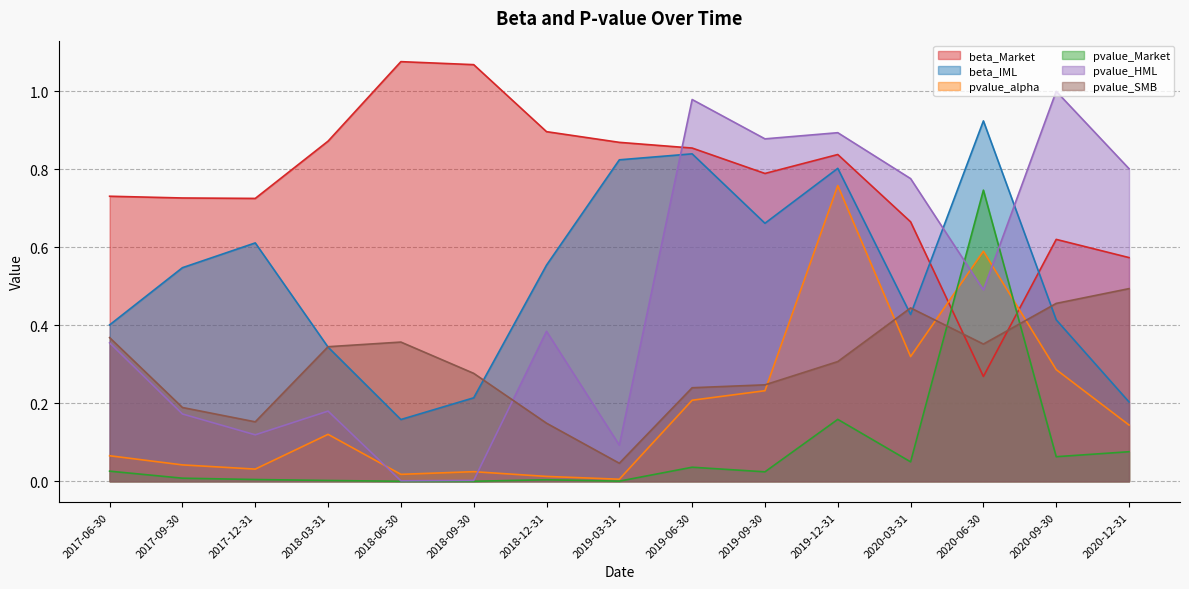

What is the average value of the beta_IML series?

0.5